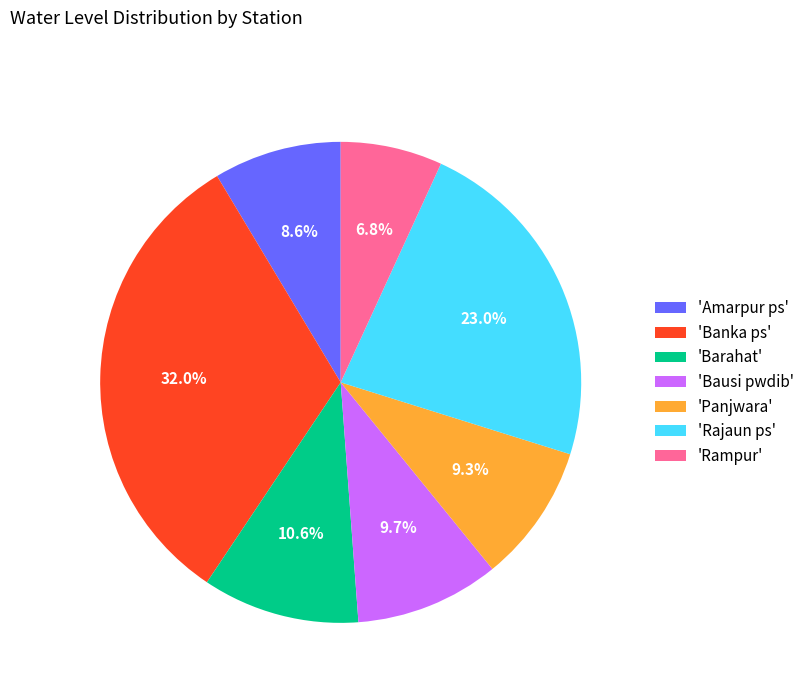

To the nearest percent, what is the difference between the largest and smallest slice percentages?

25%